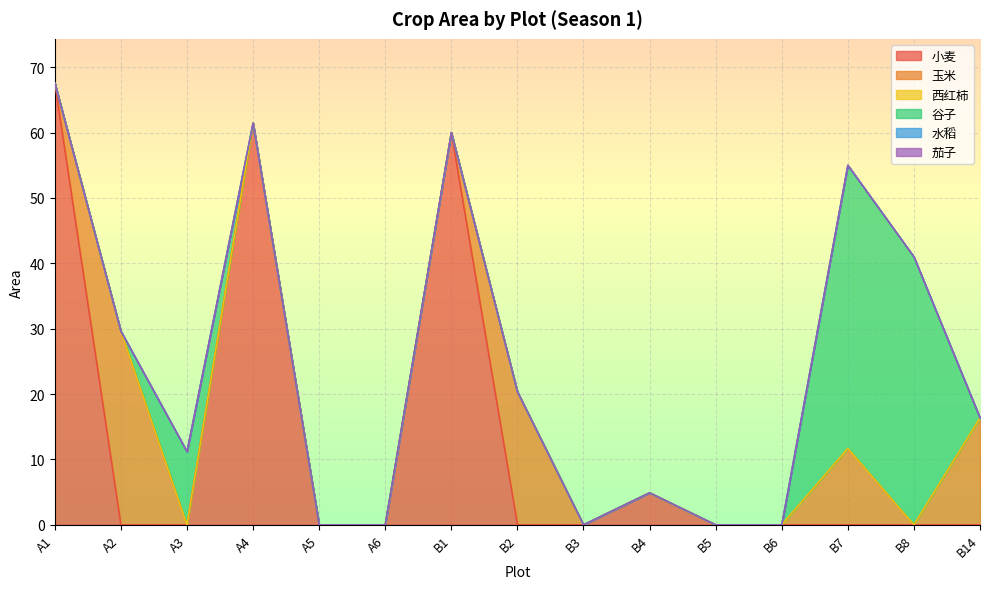

Reading left to right, what are all the values shown in this chart?

小麦: A1=67.6	A2=0.0	A3=0.0	A4=61.4	A5=0.0	A6=0.0	B1=60.0	B2=0.0	B3=0.0	B4=4.9	B5=0.0	B6=0.0	B7=0.0	B8=0.0	B14=0.0
玉米: A1=0.0	A2=29.6	A3=0.0	A4=0.0	A5=0.0	A6=0.0	B1=0.0	B2=20.4	B3=0.0	B4=0.0	B5=0.0	B6=0.0	B7=11.7	B8=0.0	B14=16.4
西红柿: A1=0.0	A2=0.0	A3=0.0	A4=0.0	A5=0.0	A6=0.0	B1=0.0	B2=0.0	B3=0.0	B4=0.0	B5=0.0	B6=0.0	B7=0.0	B8=0.0	B14=0.0
谷子: A1=0.0	A2=0.0	A3=11.2	A4=0.0	A5=0.0	A6=0.0	B1=0.0	B2=0.0	B3=0.0	B4=0.0	B5=0.0	B6=0.0	B7=43.3	B8=41.0	B14=0.0
水稻: A1=0.0	A2=0.0	A3=0.0	A4=0.0	A5=0.0	A6=0.0	B1=0.0	B2=0.0	B3=0.0	B4=0.0	B5=0.0	B6=0.0	B7=0.0	B8=0.0	B14=0.0
茄子: A1=0.0	A2=0.0	A3=0.0	A4=0.0	A5=0.0	A6=0.0	B1=0.0	B2=0.0	B3=0.0	B4=0.0	B5=0.0	B6=0.0	B7=0.0	B8=0.0	B14=0.0